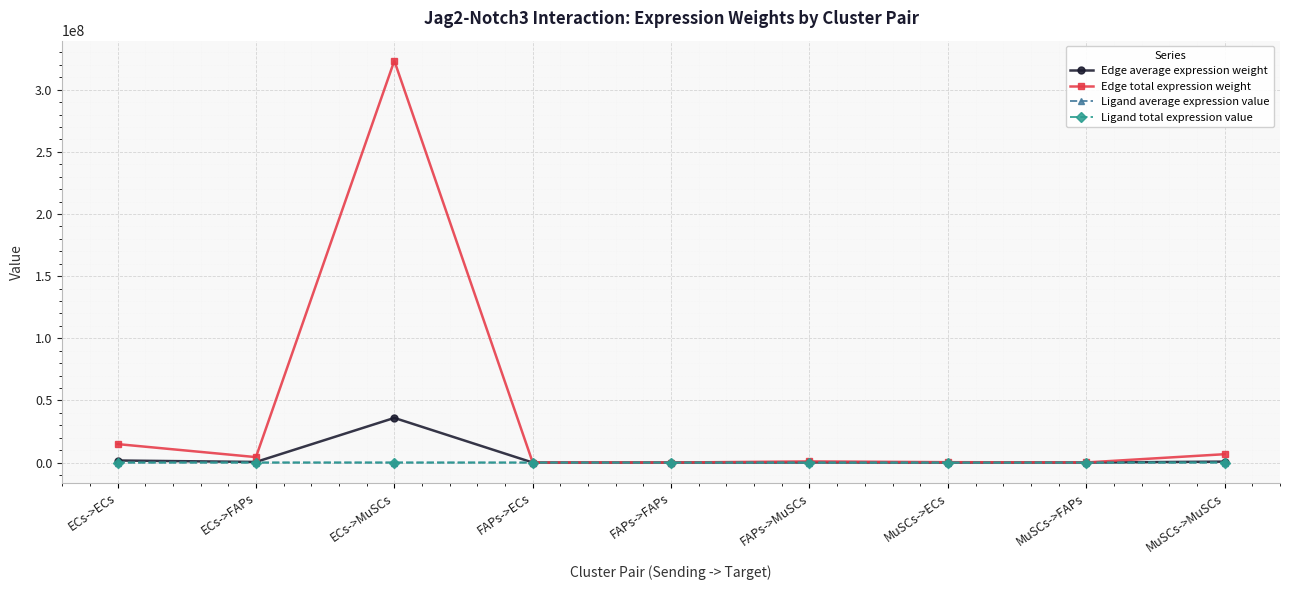

How many lines are shown in the chart?

4